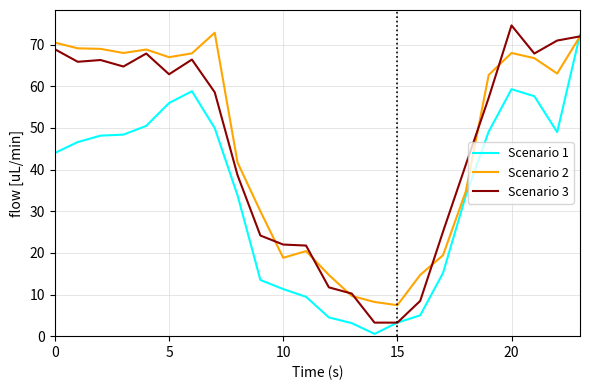

At which category does the chart reach its peak across all series?

20